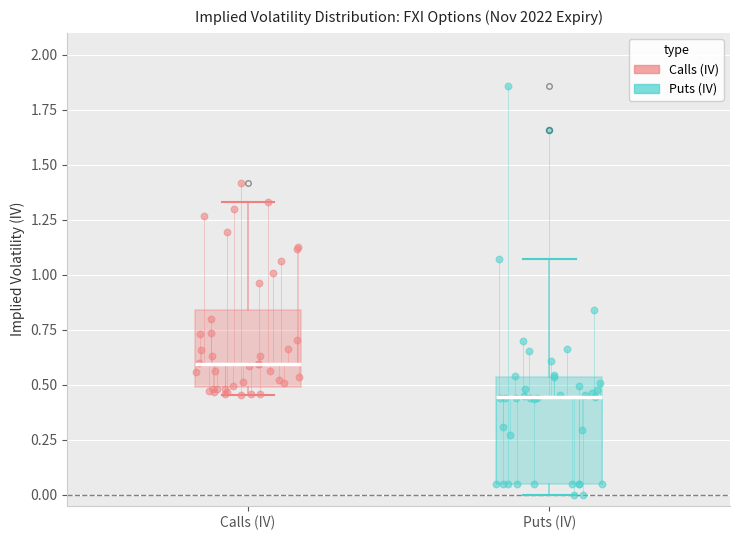

Which box has the lowest median line?

Puts (IV)